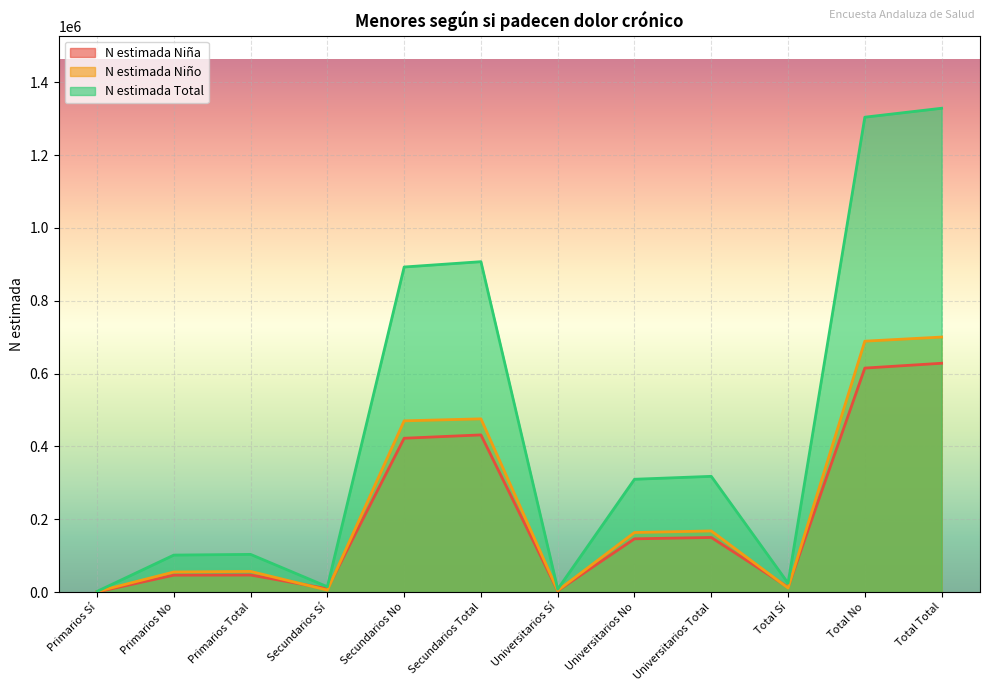

At which category does N estimada Niño reach its first local valley?

Secundarios Sí